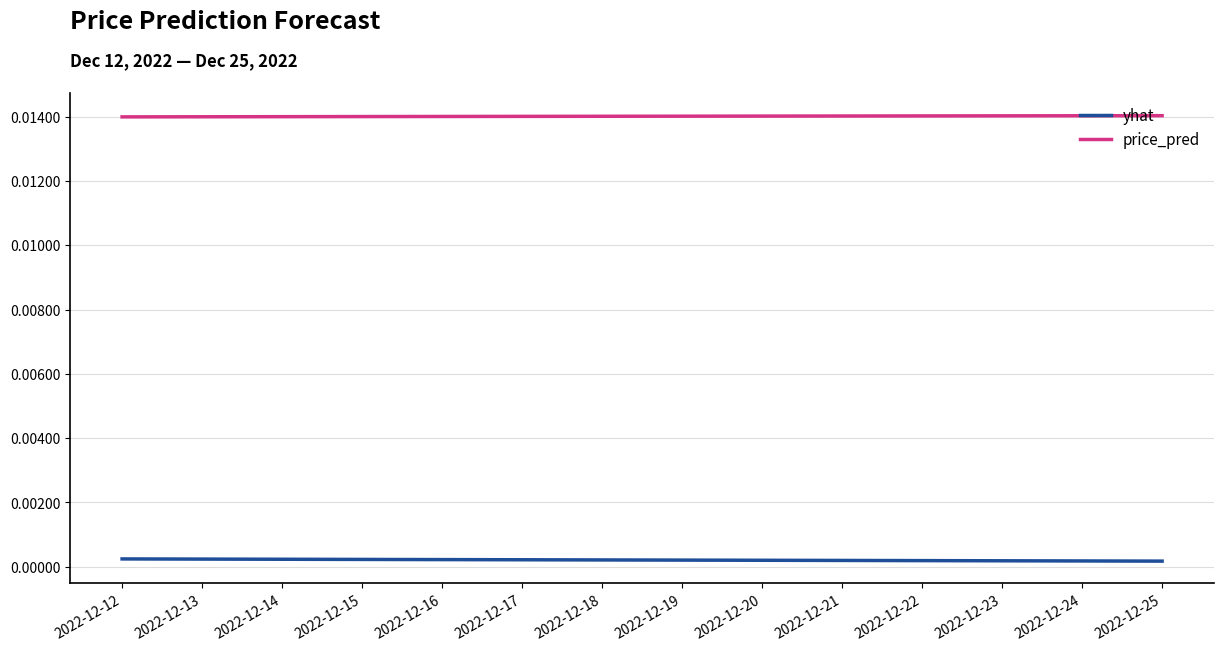

True or false: price_pred and yhat intersect in this chart.

False